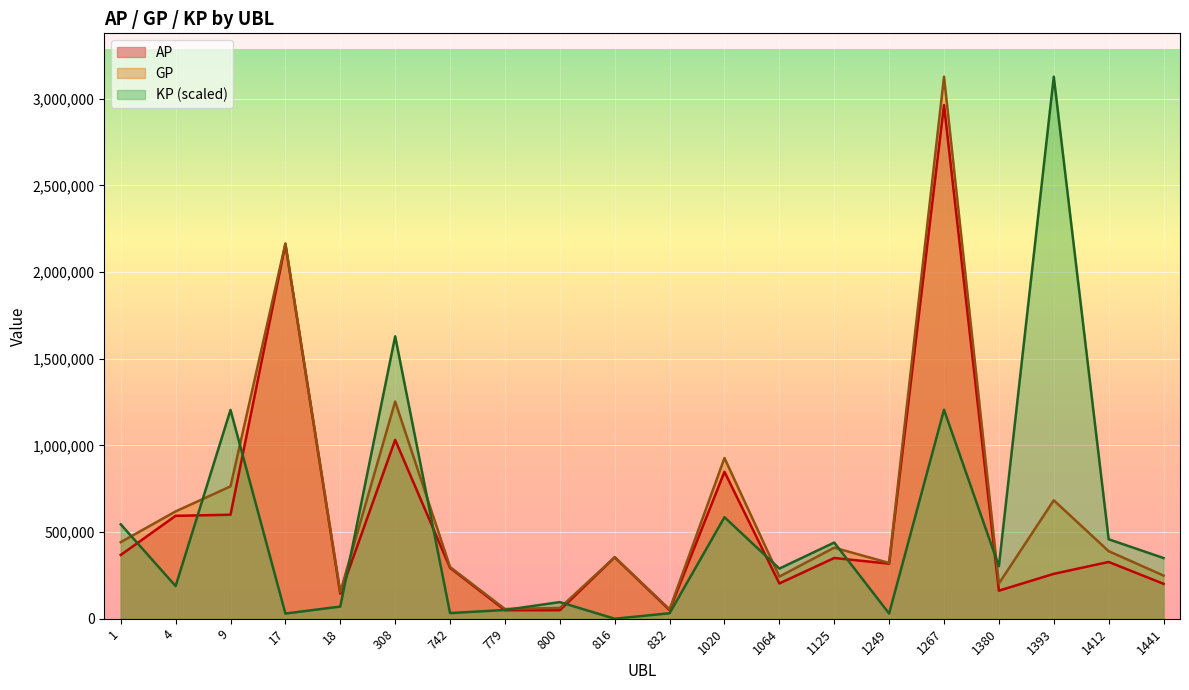

What is the value of the KP point at the 5th from the left?

70159.0